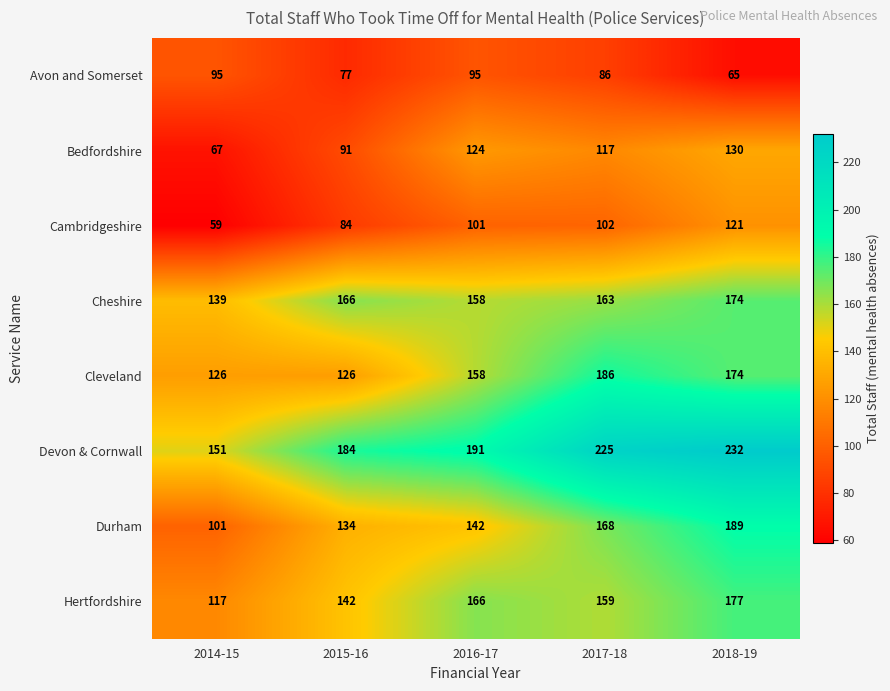

Count the number of categories in the chart.

5